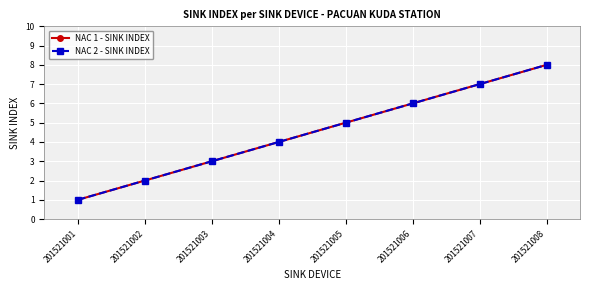

Does the chart have visible grid lines?

Yes